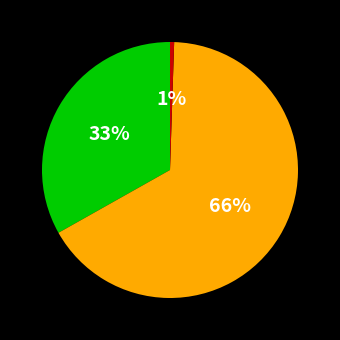

Is there a majority slice in this chart?

Yes